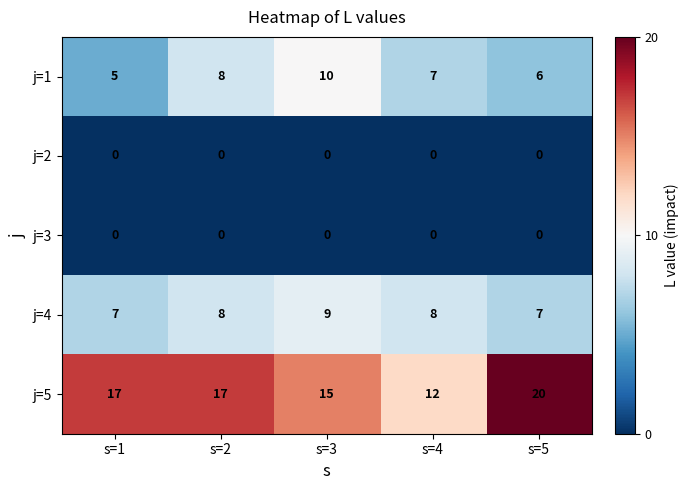

Read the j=4 value at s=4.

8